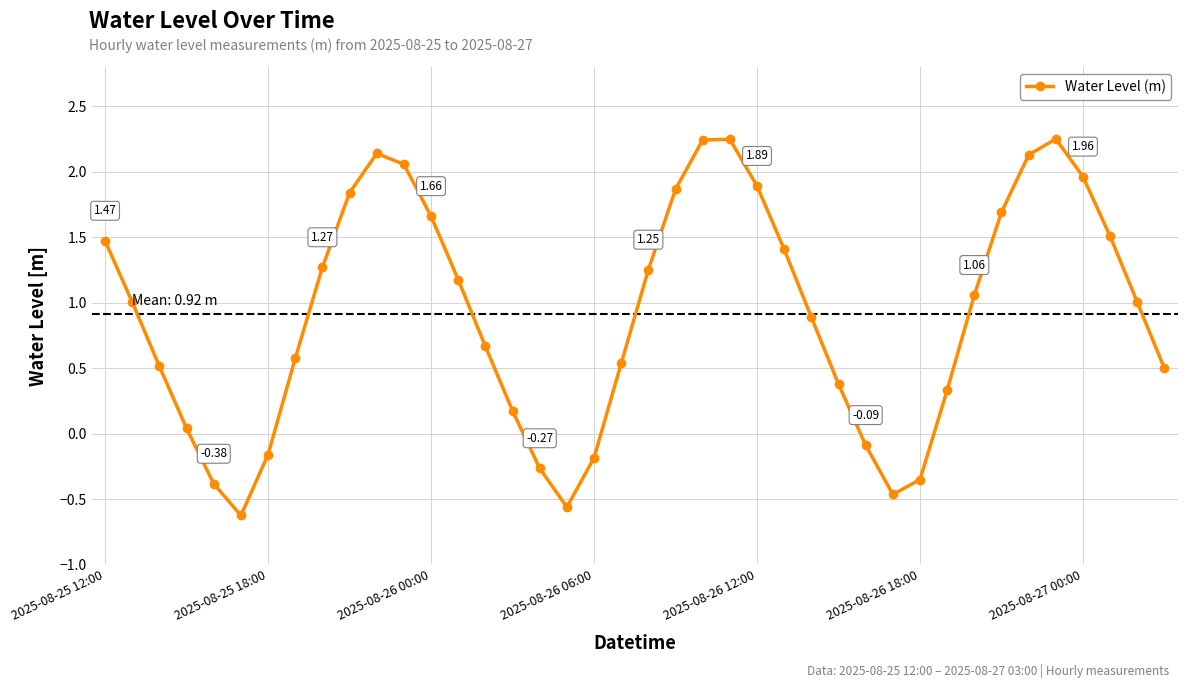

Count the number of data series in this chart.

1